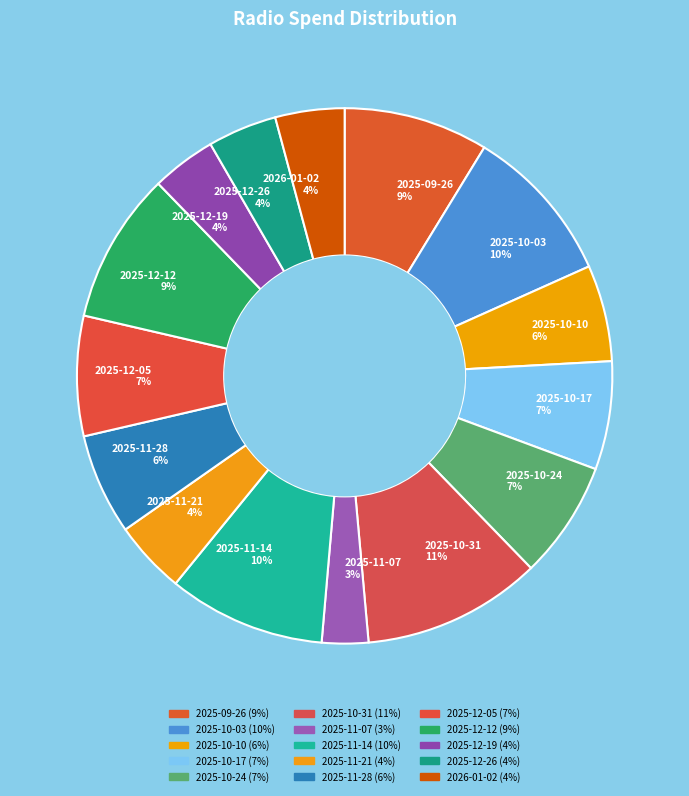

Combined, do 2025-10-03 10% and 2025-10-10 6% account for over 50%?

No